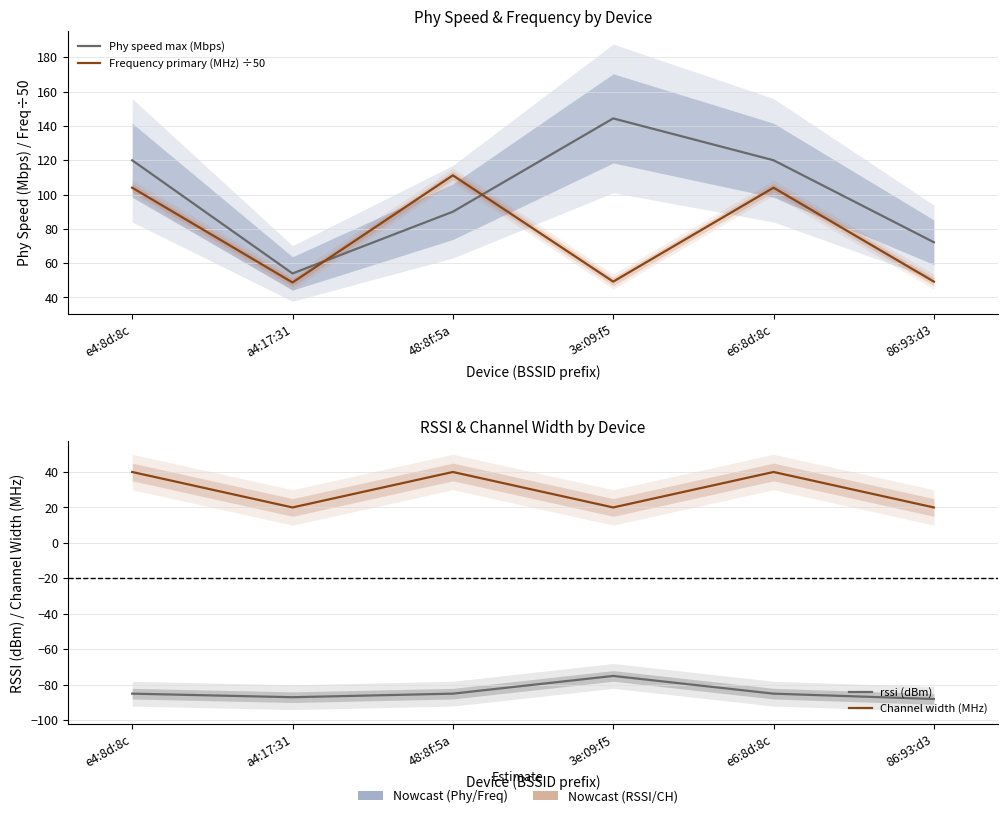

At how many categories does at least one series exceed 120?

1